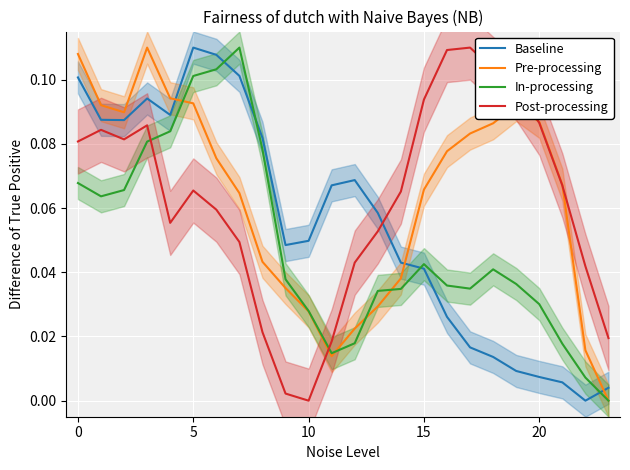

Which series has the widest spread of values?

Baseline